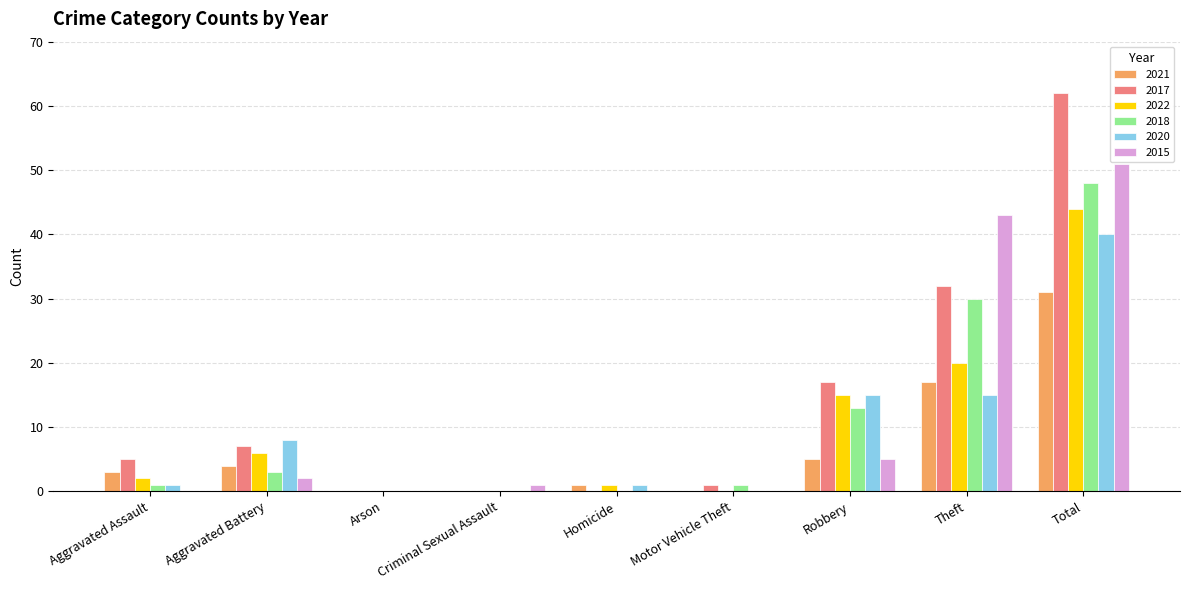

Between Arson and Theft, which series saw the biggest shift?

2015